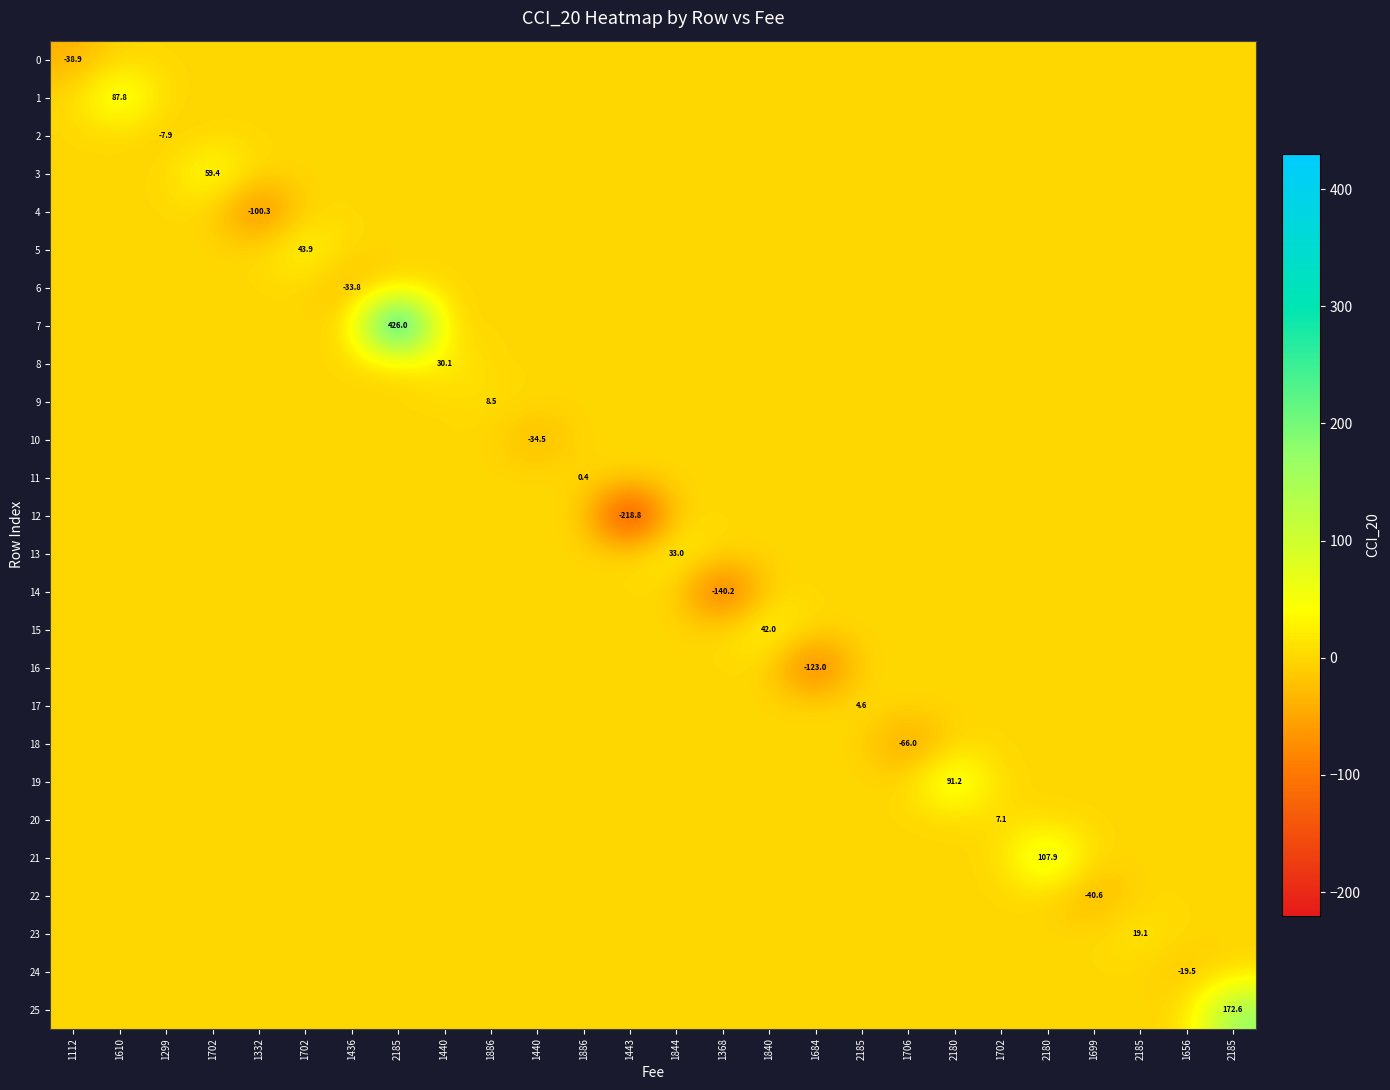

True or false: 2 has a value of 0.0 at 1440.

True